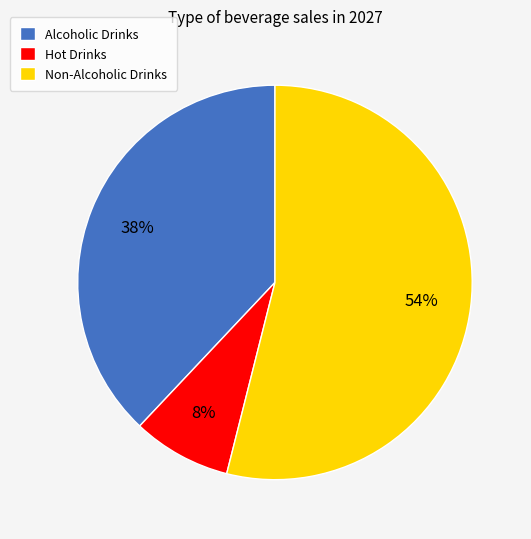

Which category has the smallest portion of the pie?

Hot Drinks